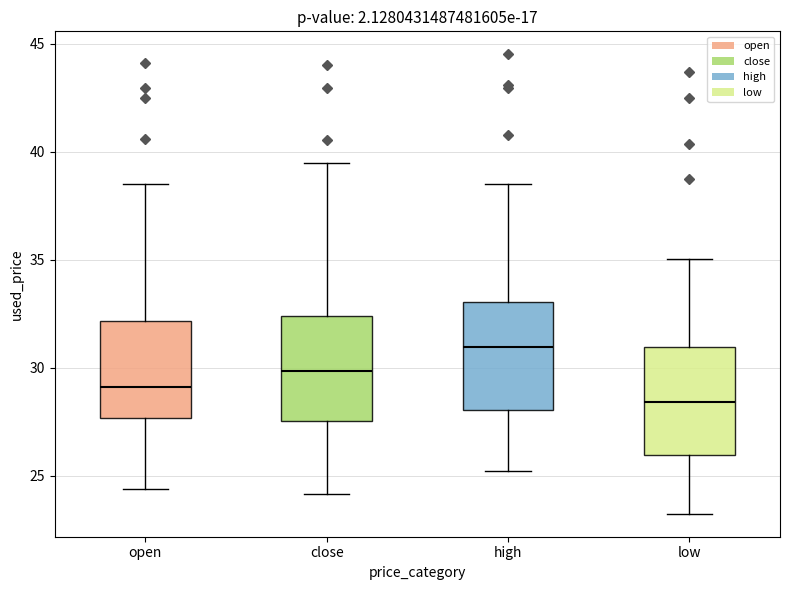

Reading left to right, read every box against the y-axis: the position of its median line, the range the box covers, and the ends of its whiskers. The values are not printed on the chart, so give them approximately, as read against the axis.

open: median 29.0, box 27.5 to 32.0, whiskers 24.5 to 38.5
close: median 30.0, box 27.5 to 32.5, whiskers 24.0 to 39.5
high: median 31.0, box 28.0 to 33.0, whiskers 25.0 to 38.5
low: median 28.5, box 26.0 to 31.0, whiskers 23.0 to 35.0